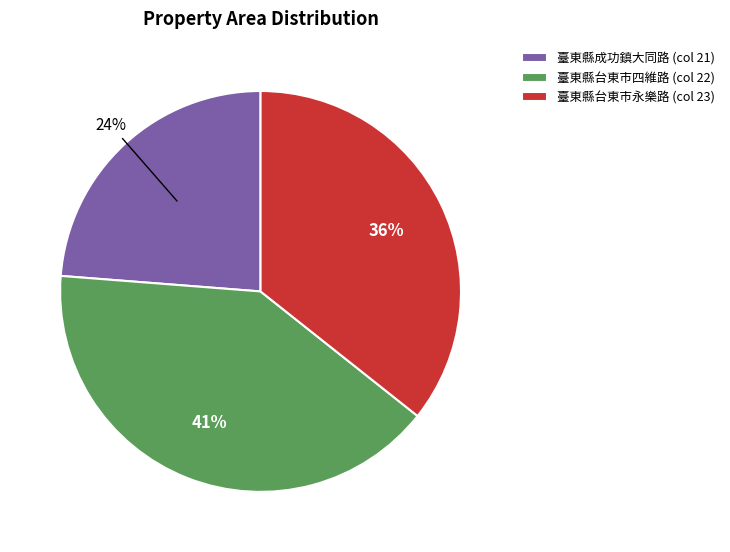

Rank the categories by value from lowest to highest.

臺東縣成功鎮大同路, 臺東縣台東市永樂路, 臺東縣台東市四維路